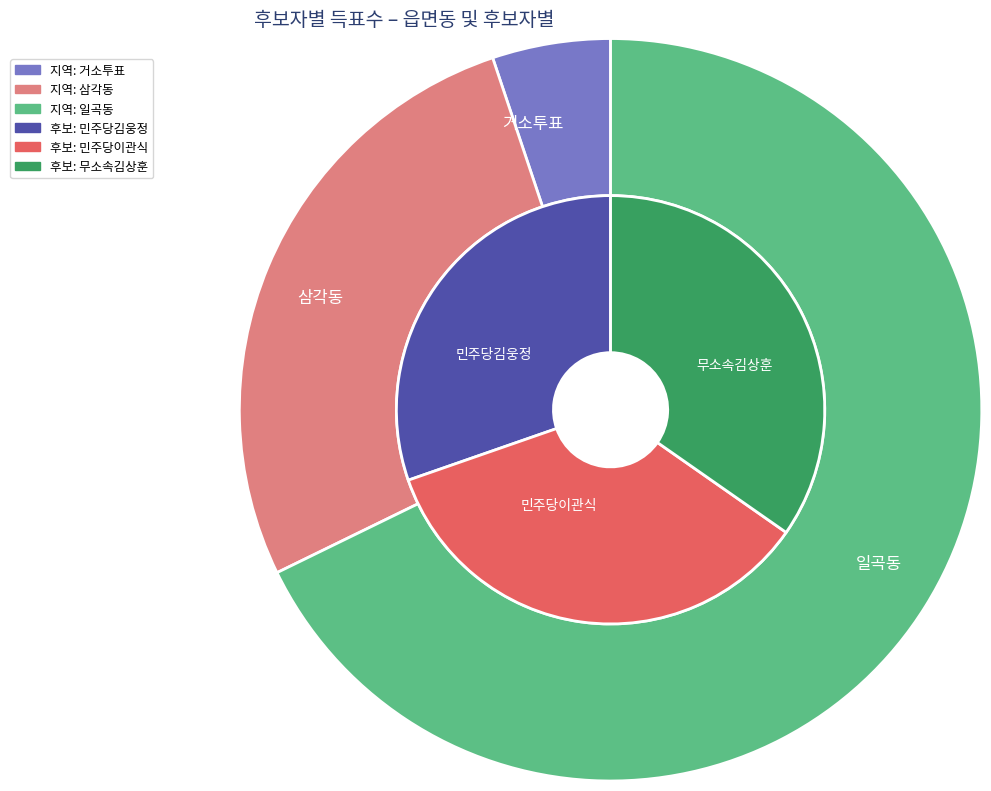

Do 삼각동 and 일곡동 together represent more than half of the pie?

Yes